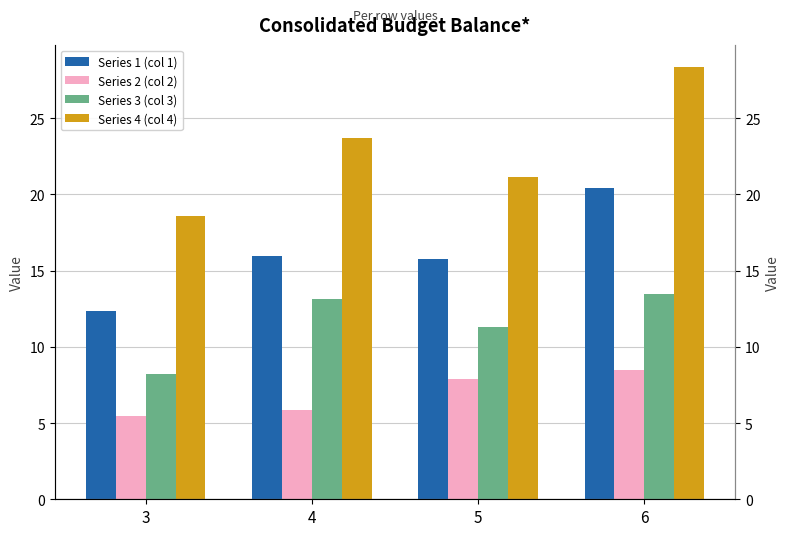

What is the difference between the highest and lowest values at 4?

17.8